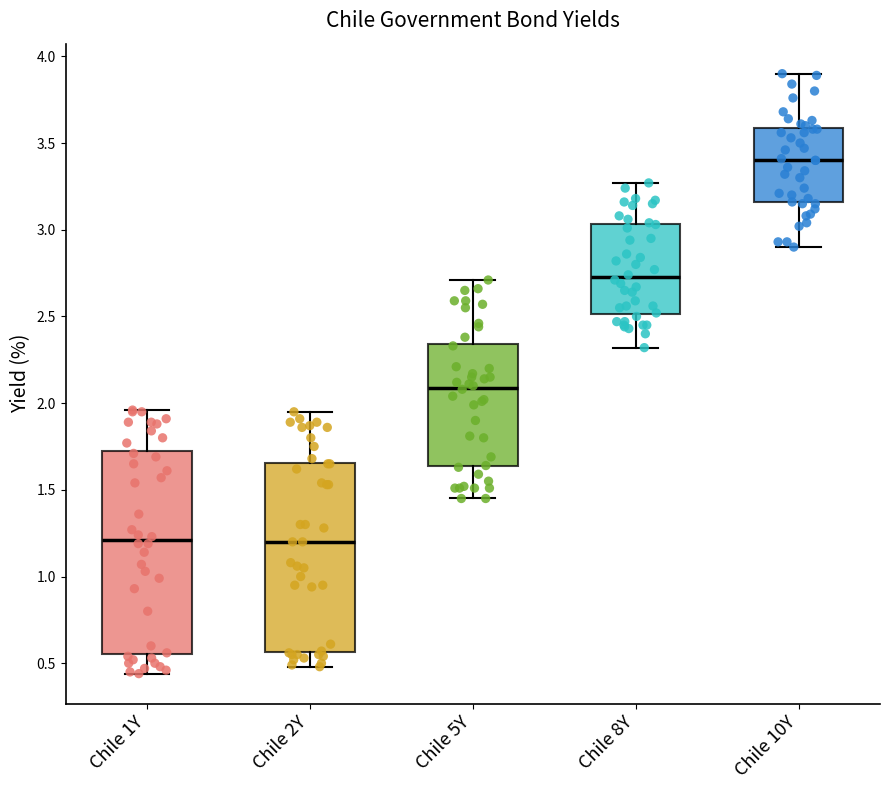

Where does the median line of the box for Chile 10Y sit on the y-axis? The values are not printed on the chart, so give them approximately, as read against the axis.

3.40